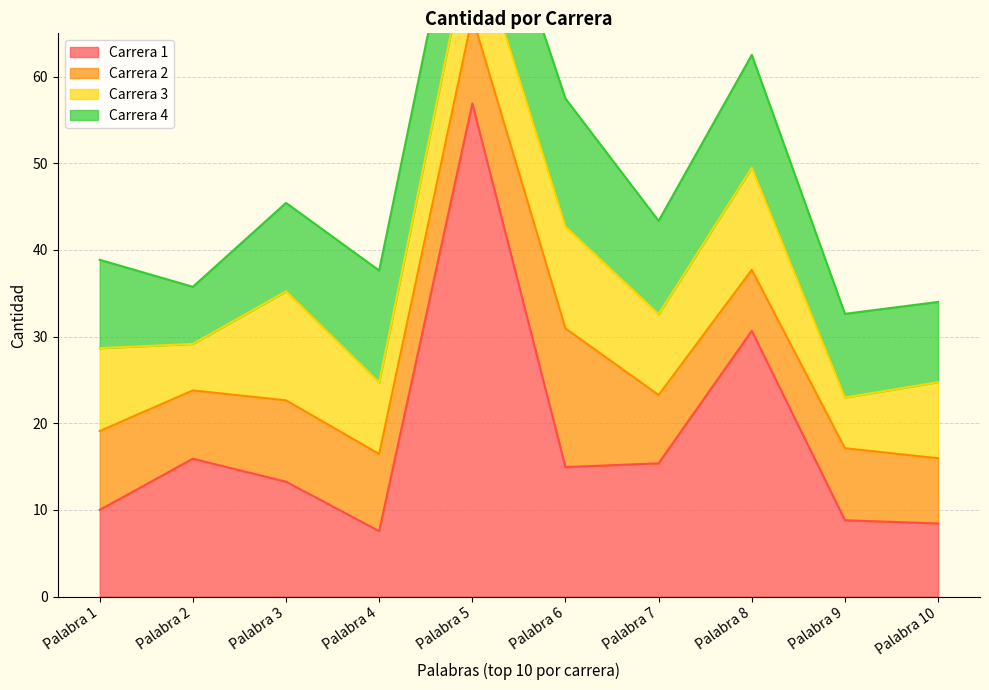

At how many categories does at least one series exceed 28?

2